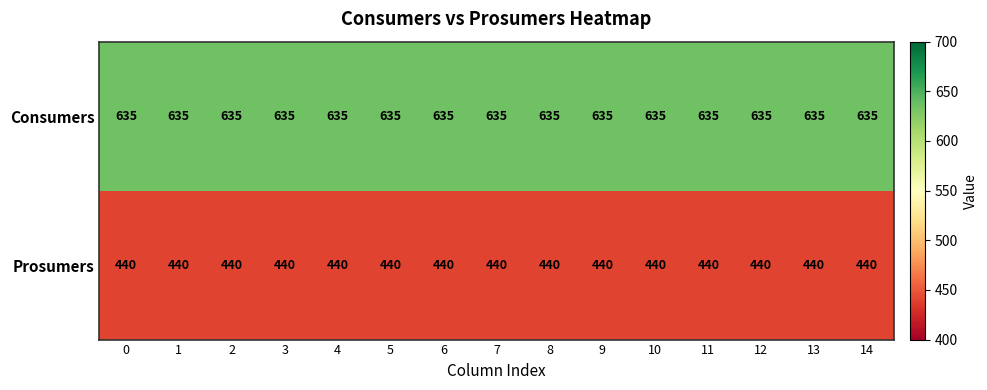

List the series in order of their overall mean, highest first.

Consumers, Prosumers